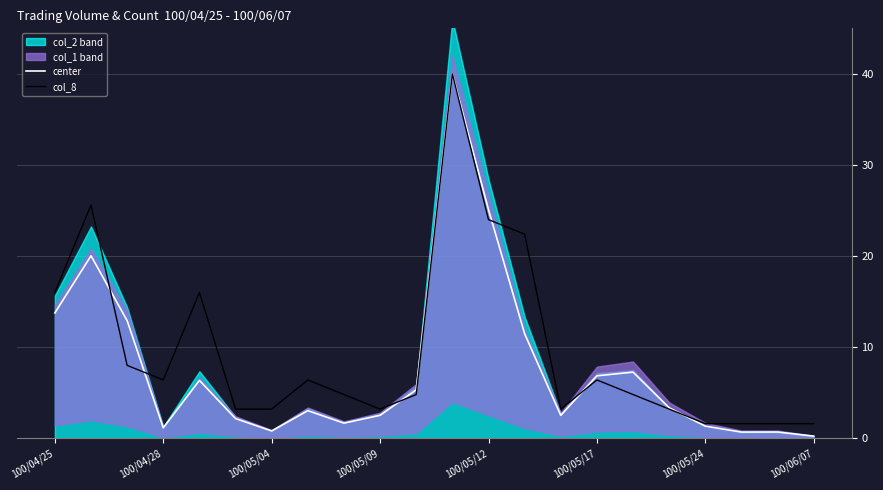

What is the difference between the second highest and second lowest values in the center series?

24.4